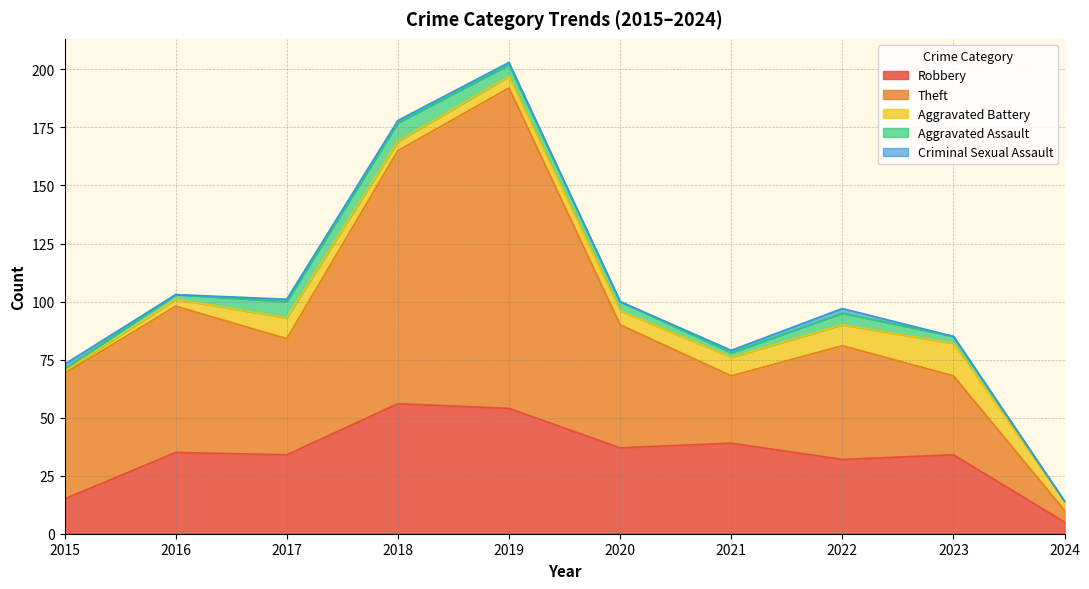

Is the value of Criminal Sexual Assault at 2015 greater than the value of Aggravated Battery at 2016?

No